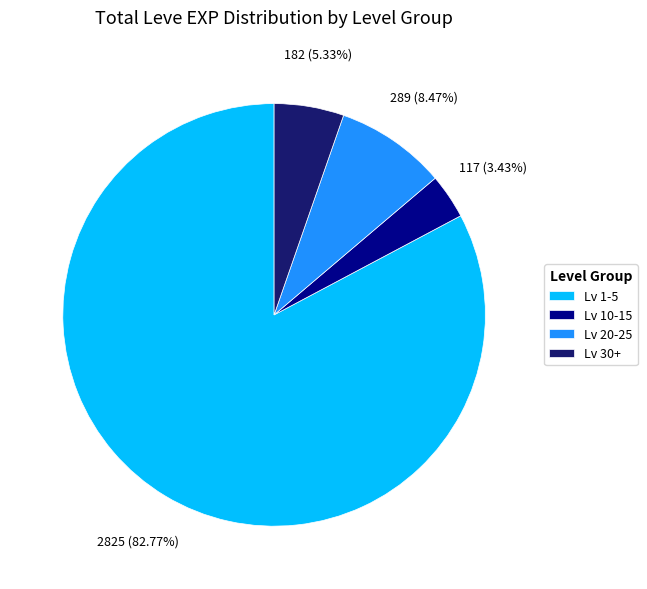

Do Lv 1-5 and Lv 10-15 together represent more than half of the pie?

Yes